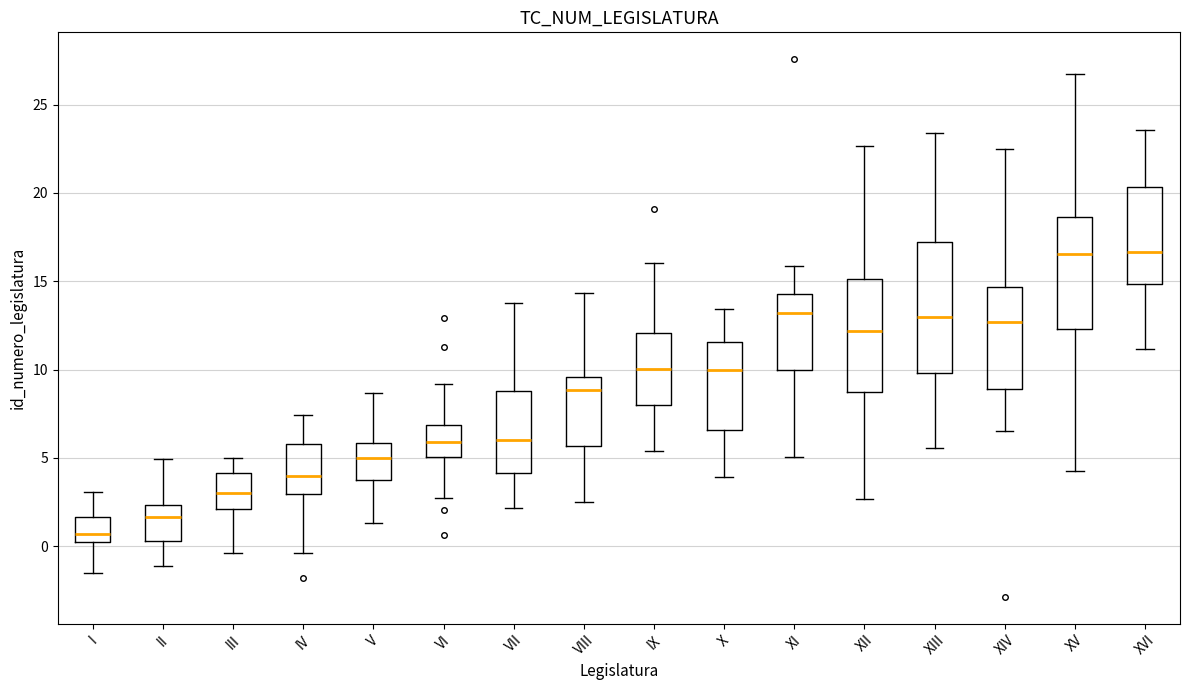

Reading left to right, read every box against the y-axis: the position of its median line, the range the box covers, and the ends of its whiskers. The values are not printed on the chart, so give them approximately, as read against the axis.

I: median 0.5 (just above the box's lower edge), box 0.5 to 1.5, whiskers -1.5 to 3.0
II: median 1.5, box 0.5 to 2.5, whiskers -1.0 to 5.0
III: median 3.0, box 2.0 to 4.0, whiskers -0.5 to 5.0
IV: median 4.0, box 3.0 to 6.0, whiskers -0.5 to 7.5
V: median 5.0, box 3.5 to 6.0, whiskers 1.5 to 8.5
VI: median 6.0, box 5.0 to 7.0, whiskers 2.5 to 9.0
VII: median 6.0, box 4.0 to 9.0, whiskers 2.0 to 14.0
VIII: median 9.0, box 5.5 to 9.5, whiskers 2.5 to 14.5
IX: median 10.0, box 8.0 to 12.0, whiskers 5.5 to 16.0
X: median 10.0, box 6.5 to 11.5, whiskers 4.0 to 13.5
XI: median 13.0, box 10.0 to 14.5, whiskers 5.0 to 16.0
XII: median 12.0, box 8.5 to 15.0, whiskers 2.5 to 22.5
XIII: median 13.0, box 10.0 to 17.0, whiskers 5.5 to 23.5
XIV: median 12.5, box 9.0 to 14.5, whiskers 6.5 to 22.5
XV: median 16.5, box 12.5 to 18.5, whiskers 4.5 to 26.5
XVI: median 16.5, box 15.0 to 20.5, whiskers 11.0 to 23.5